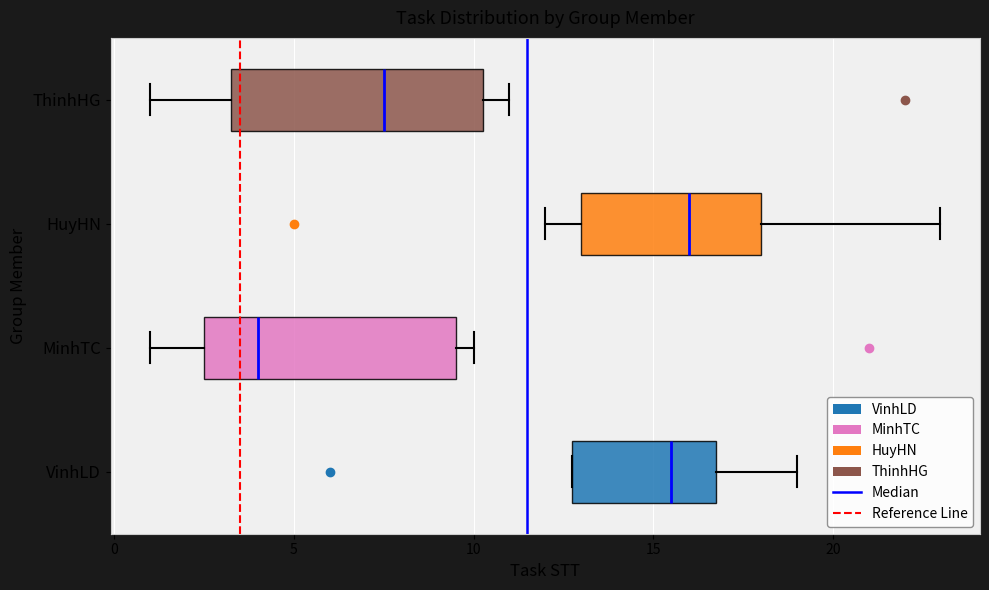

Reading bottom to top, transcribe this box plot: for each box, give where its median line is, the range the box spans, and where its two whiskers end, as read against the x-axis. The values are not printed on the chart, so give them approximately, as read against the axis.

VinhLD: median 15.5, box 13.0 to 17.0, whiskers 13.0 to 19.0
MinhTC: median 4.0, box 2.5 to 9.5, whiskers 1.0 to 10.0
HuyHN: median 16.0, box 13.0 to 18.0, whiskers 12.0 to 23.0
ThinhHG: median 7.5, box 3.5 to 10.5, whiskers 1.0 to 11.0